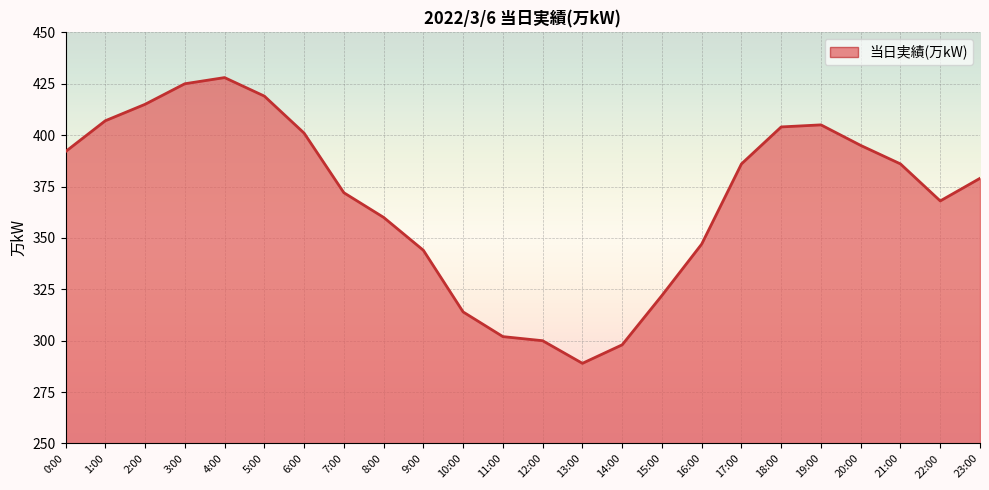

What is the ratio of the value at 19:00 to the value at 3:00?

1.0